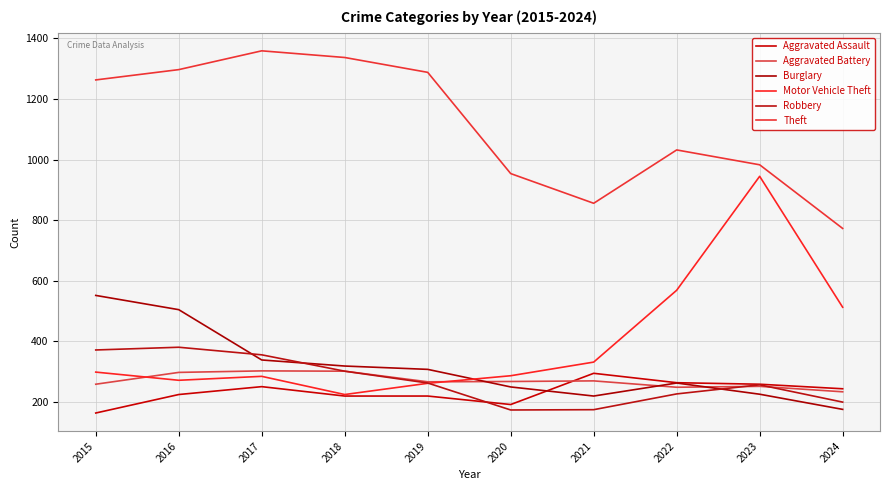

At which category is the sum across all series the highest?

2016